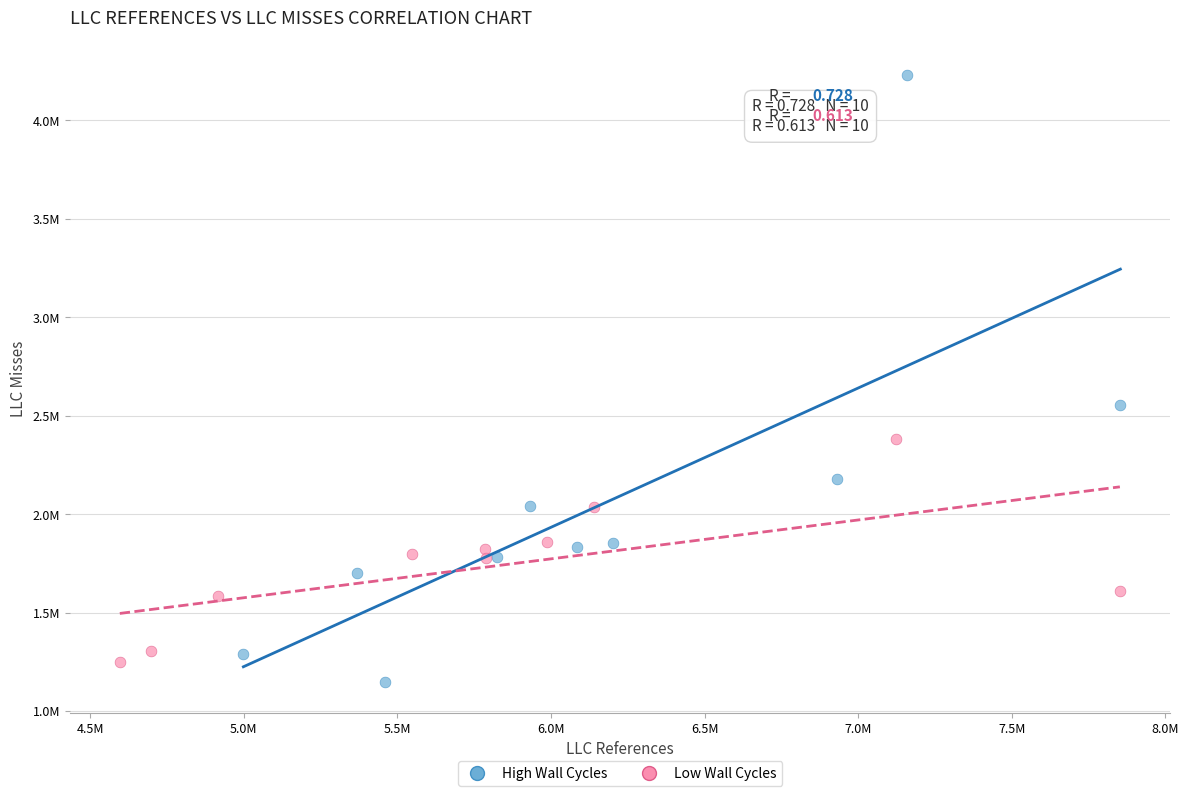

Which series has the largest Y range (max minus min)?

High Wall Cycles